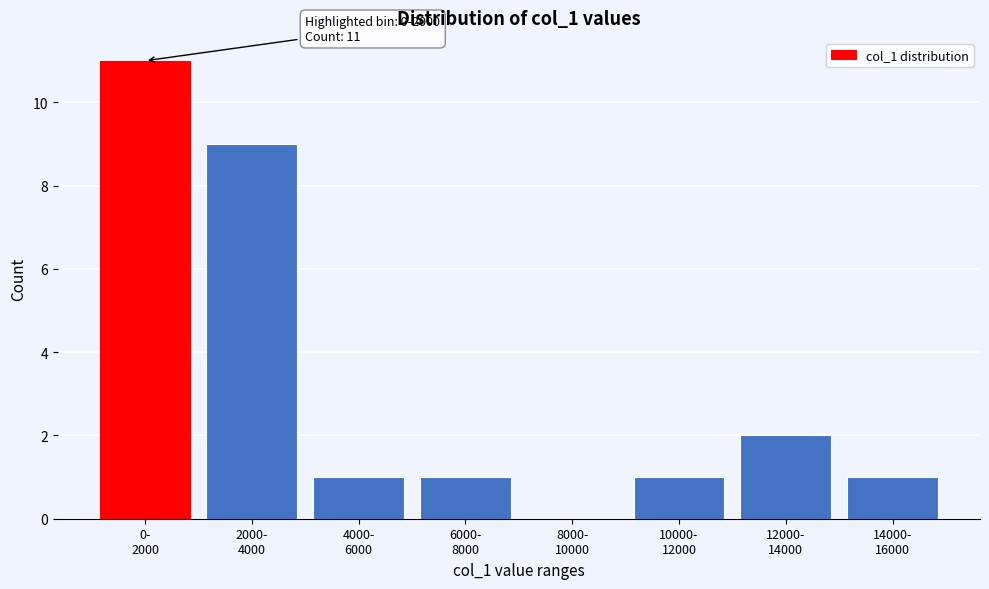

What is the maximum value shown in the chart?

11